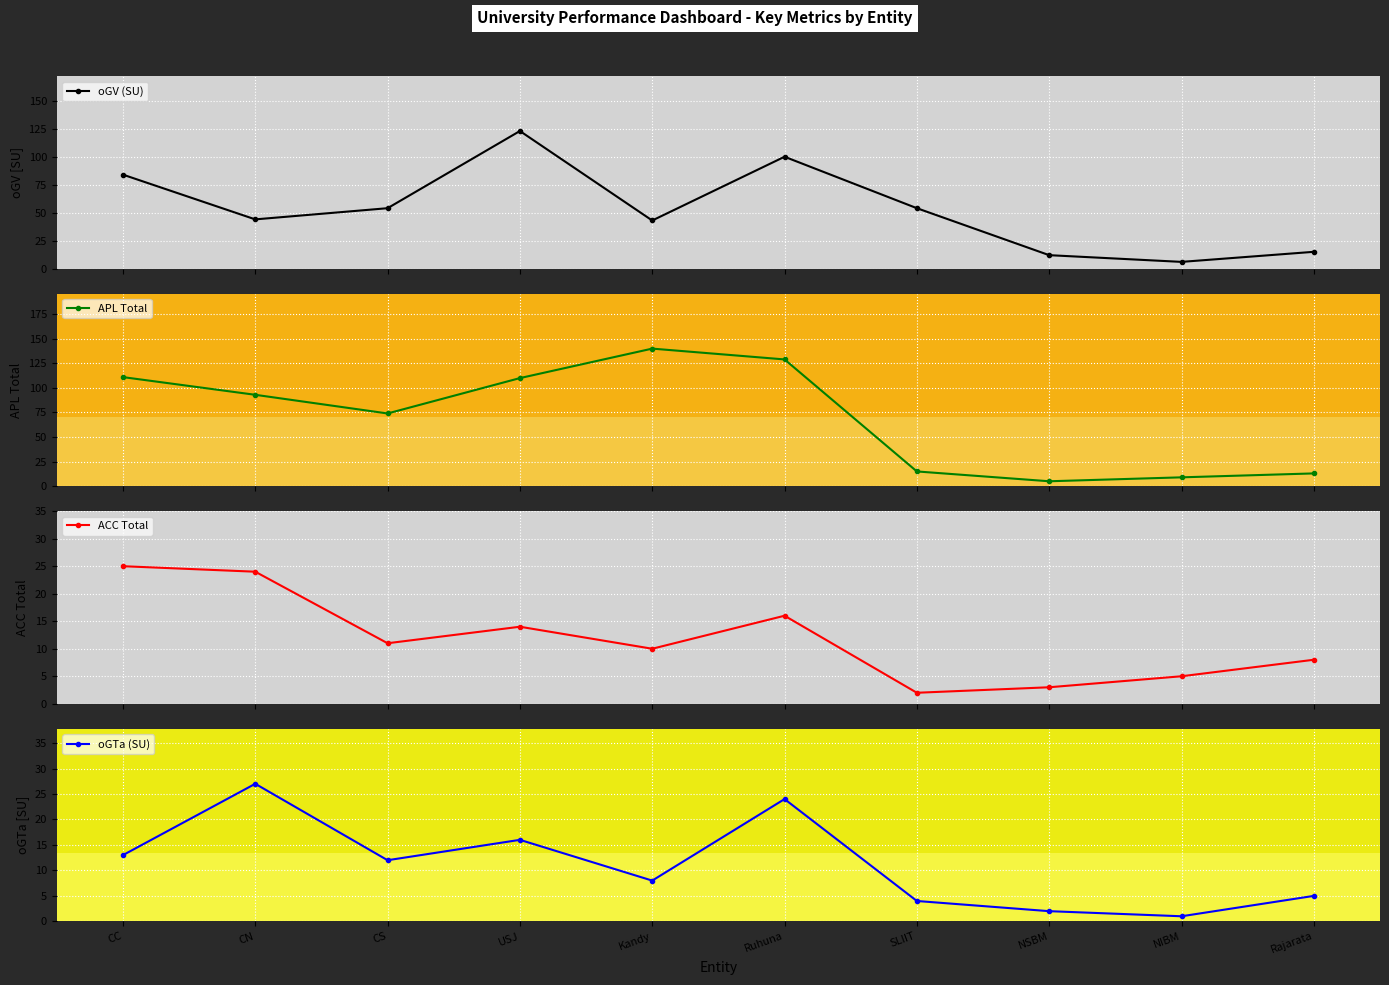

At which category does the chart reach its peak across all series?

Kandy